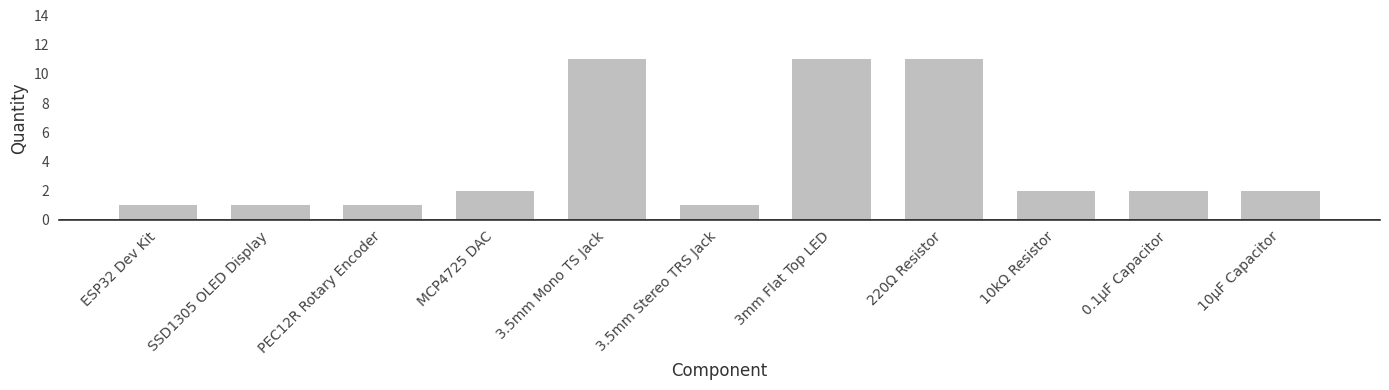

What is the value of the 9th bar from the left?

2